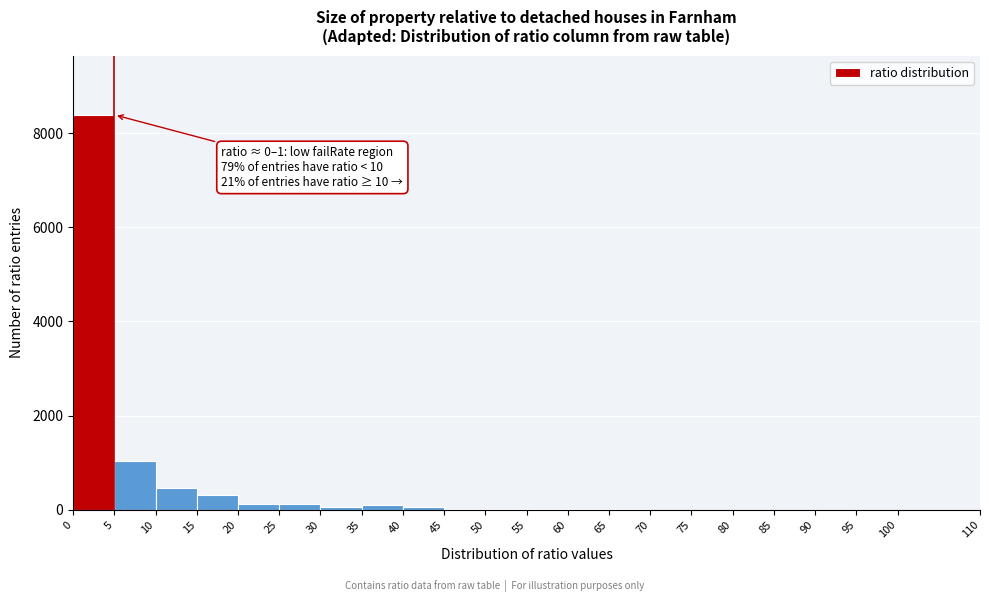

Which range on the x-axis has the tallest bar?

0 to 5